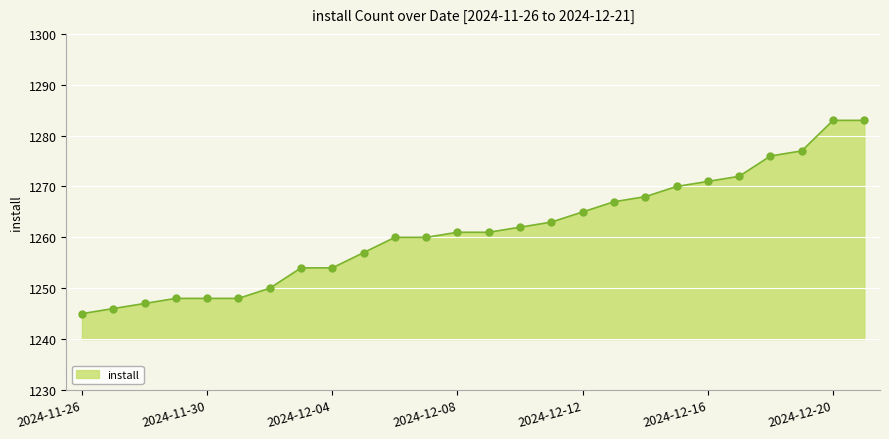

What is the difference between the maximum and minimum values?

38